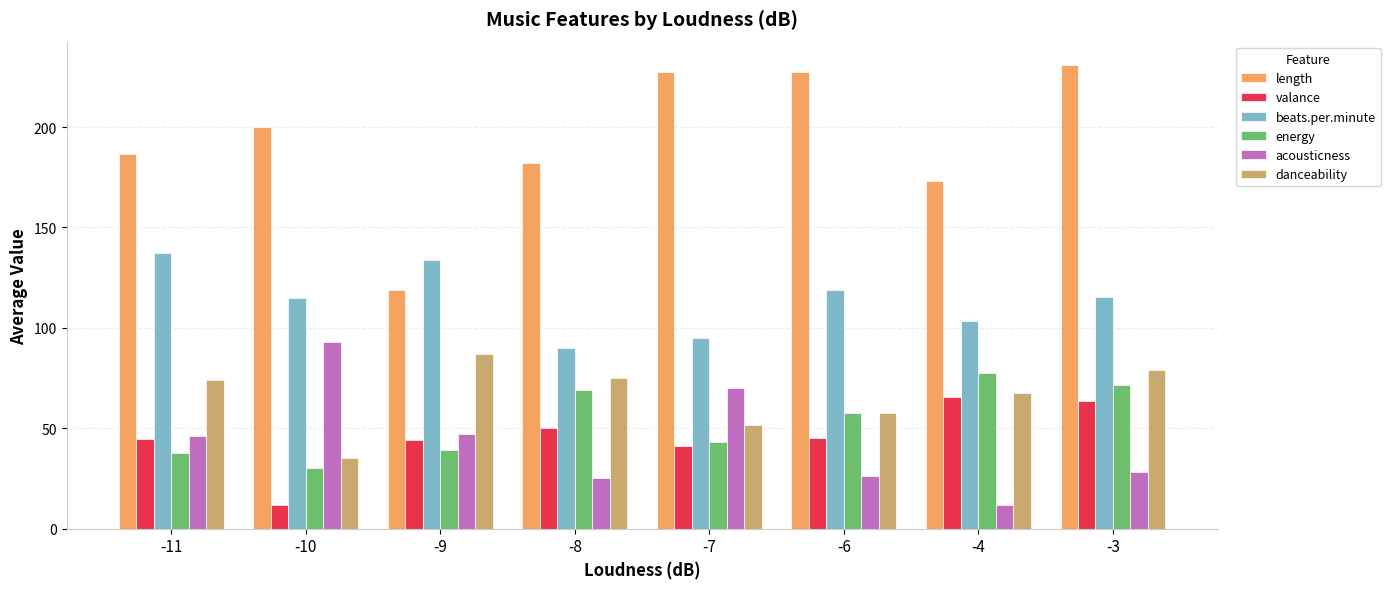

How many categories are shown in the chart?

8